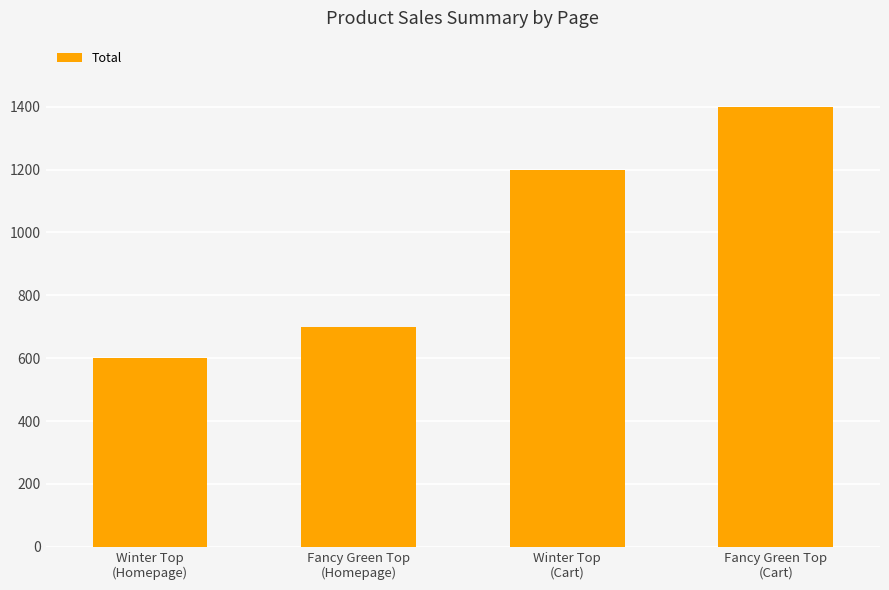

At which label is the value closest to 1000?

Winter Top
(Cart)